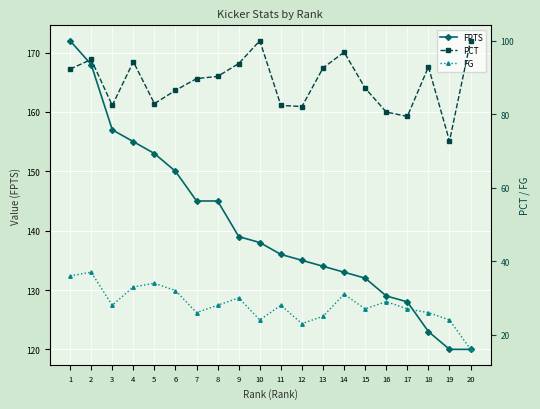

What is the sum of the FG values at 7 and 2?

63.0